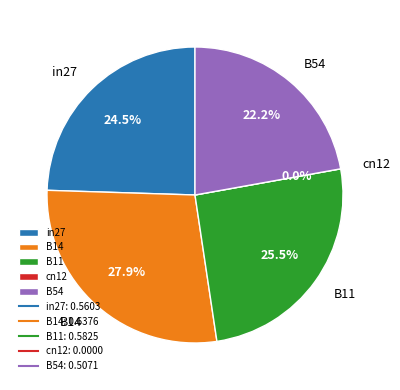

Count the number of slices in the pie.

5